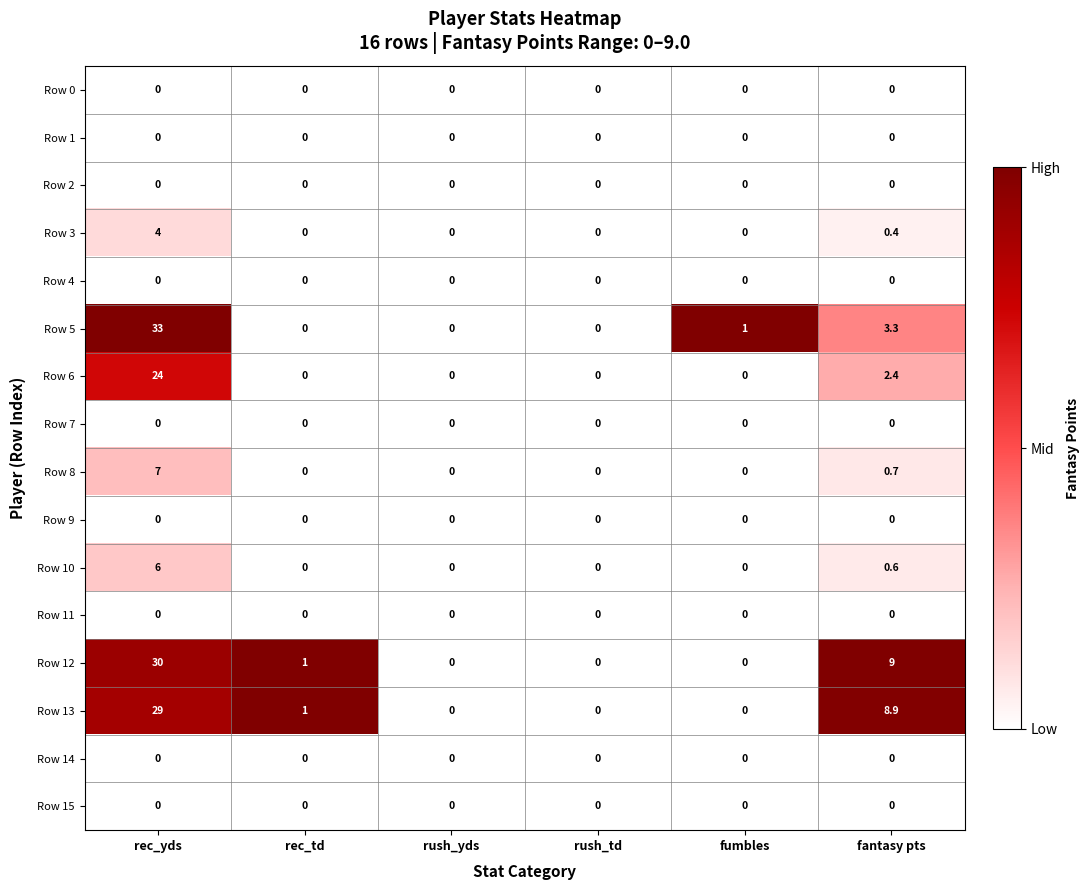

At which category is the sum across all series the highest?

rec_yds